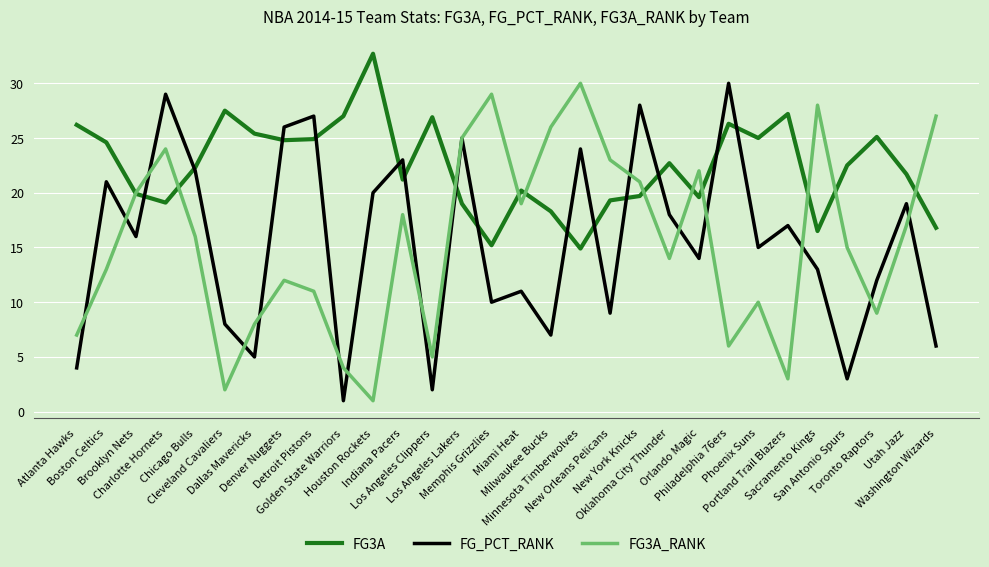

What is the sum of all FG3A_RANK values?

465.0